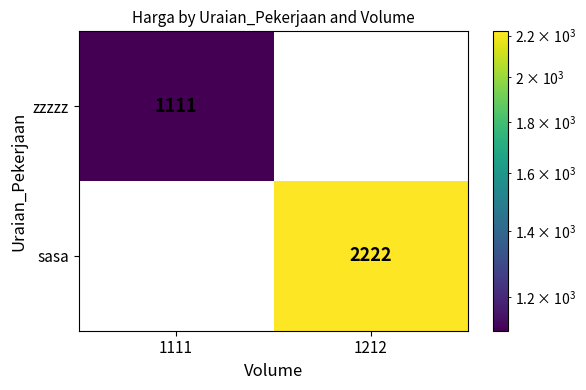

Which series changed the most between 1111 and 1212?

sasa